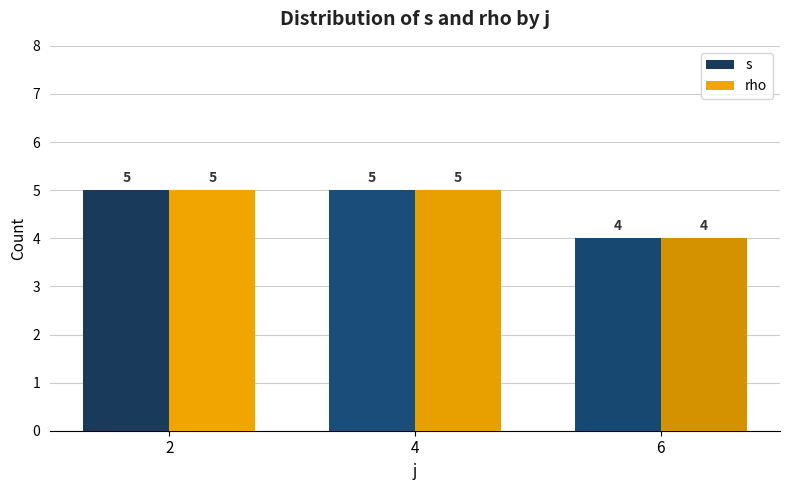

Reading left to right, list all the values displayed in this chart.

s: 2=5	4=5	6=4
rho: 2=5	4=5	6=4